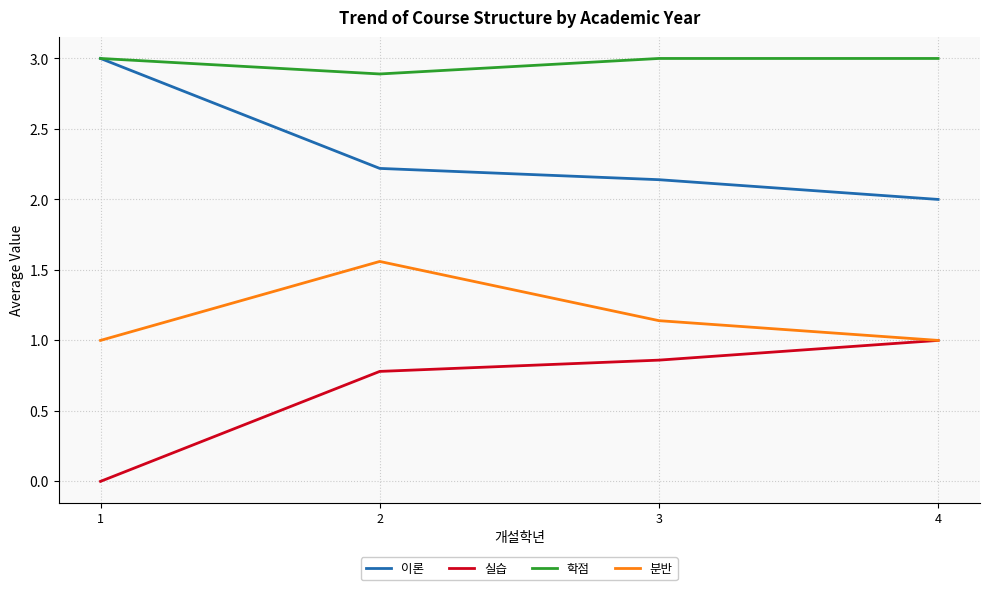

Rank the series by their average value, from lowest to highest.

실습, 분반, 이론, 학점